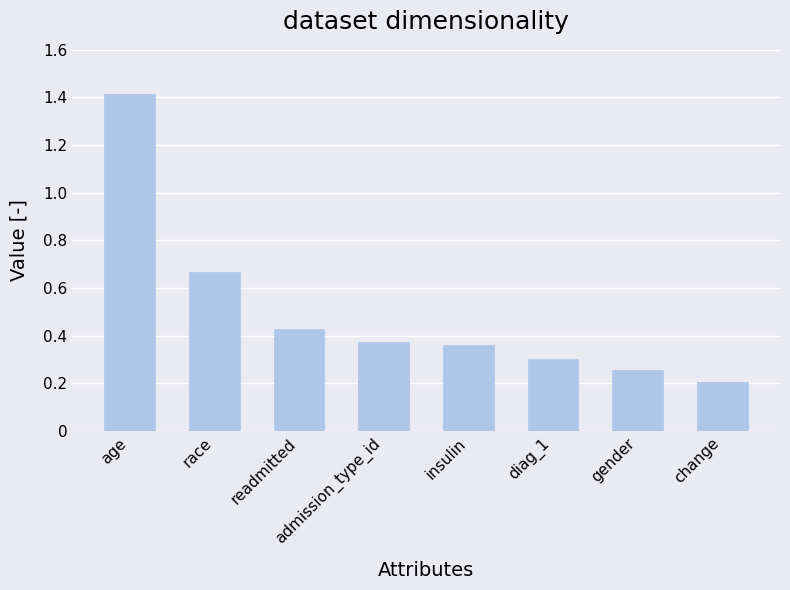

What is the minimum value shown in the chart?

0.2